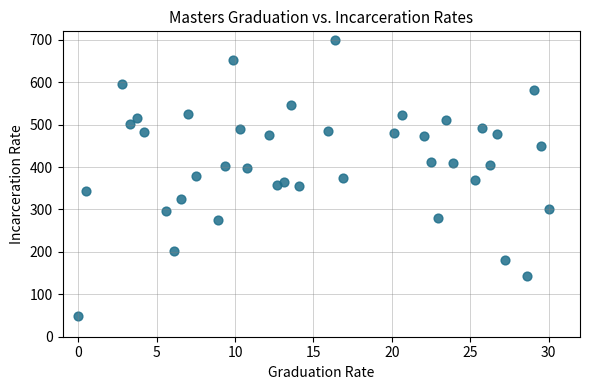

What is the range of X values (max minus min)?

30.0